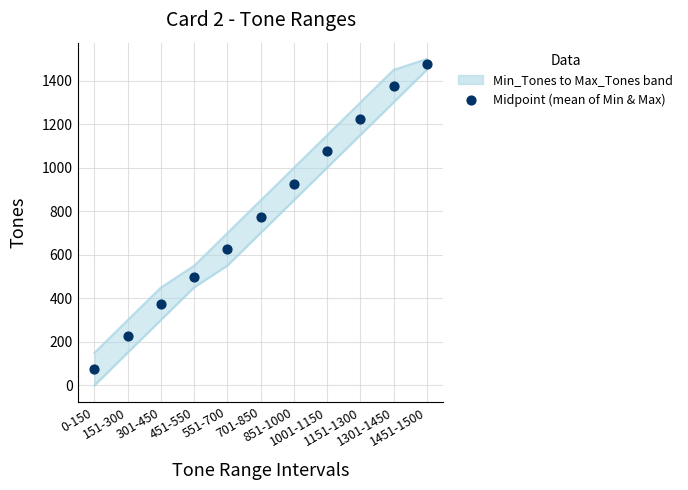

Which has a higher value, 1301-1450 or 0-150?

1301-1450